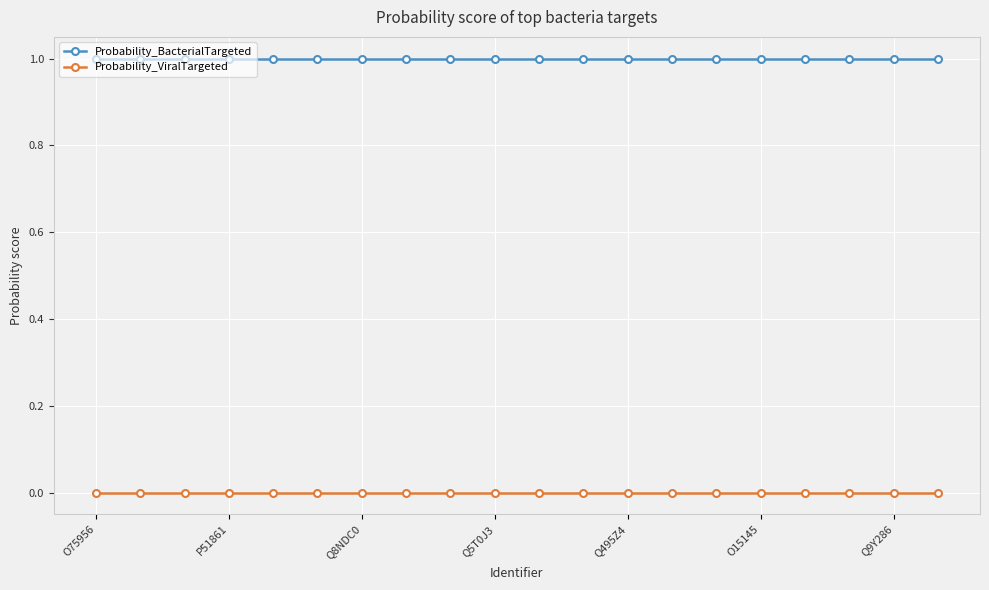

What is the highest value of the Probability_BacterialTargeted series?

1.0